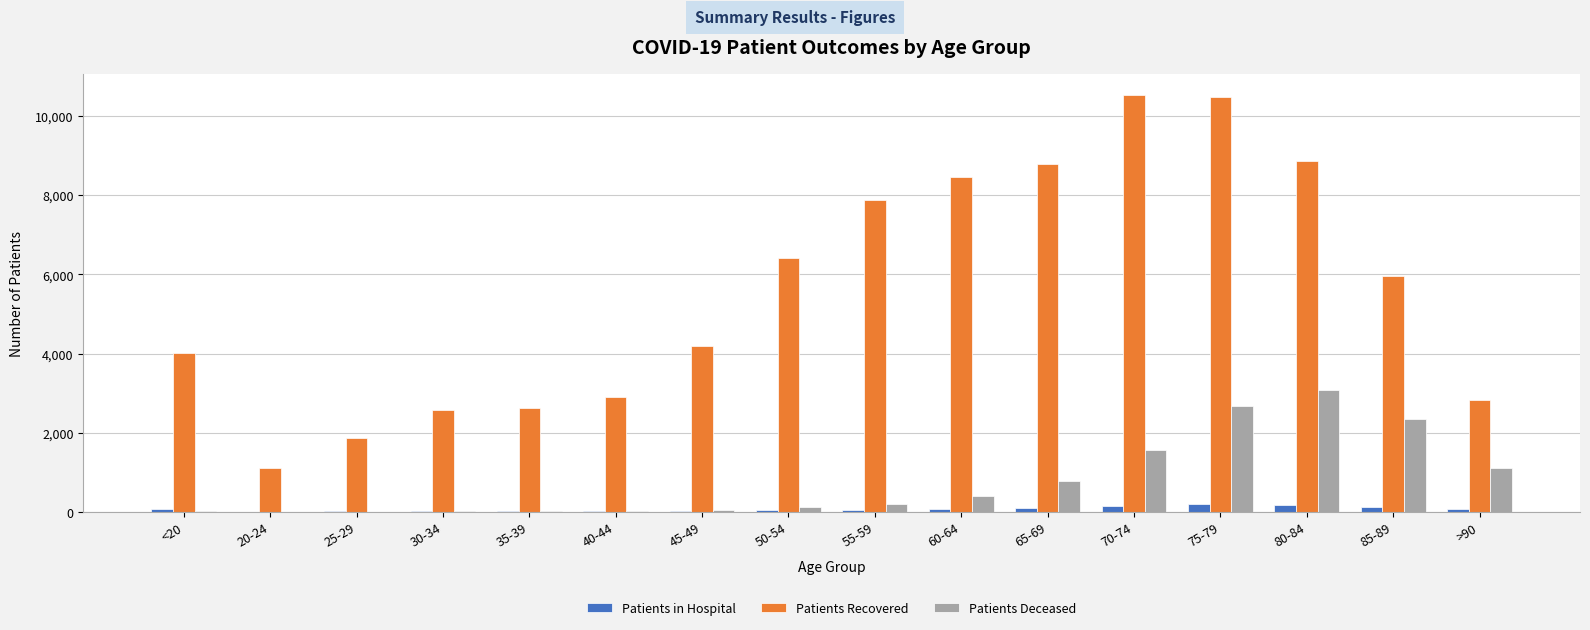

What is the greatest value displayed?

10533